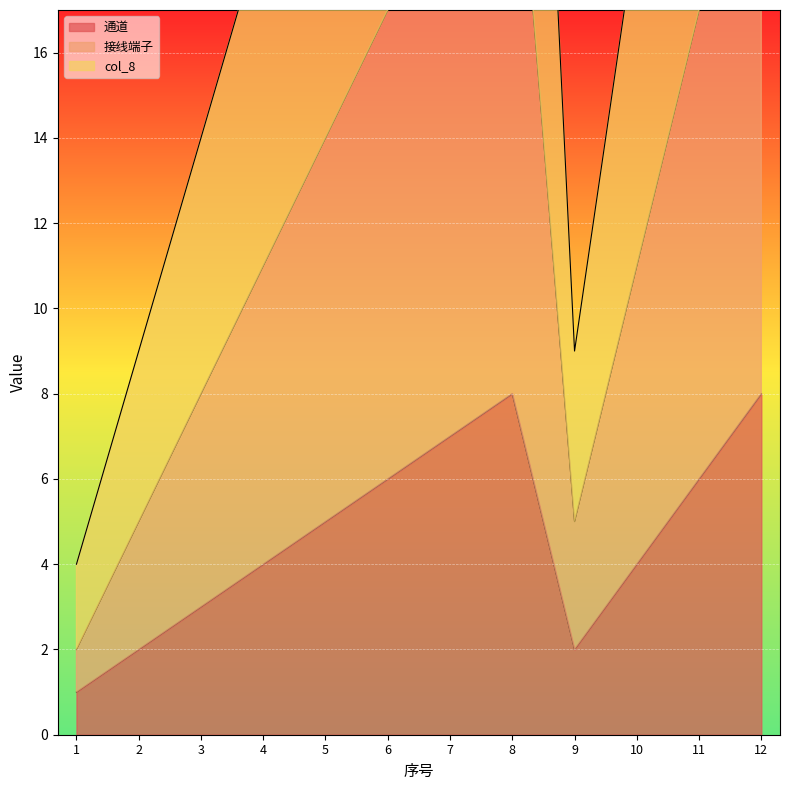

What value does the 通道 series have at 12?

8